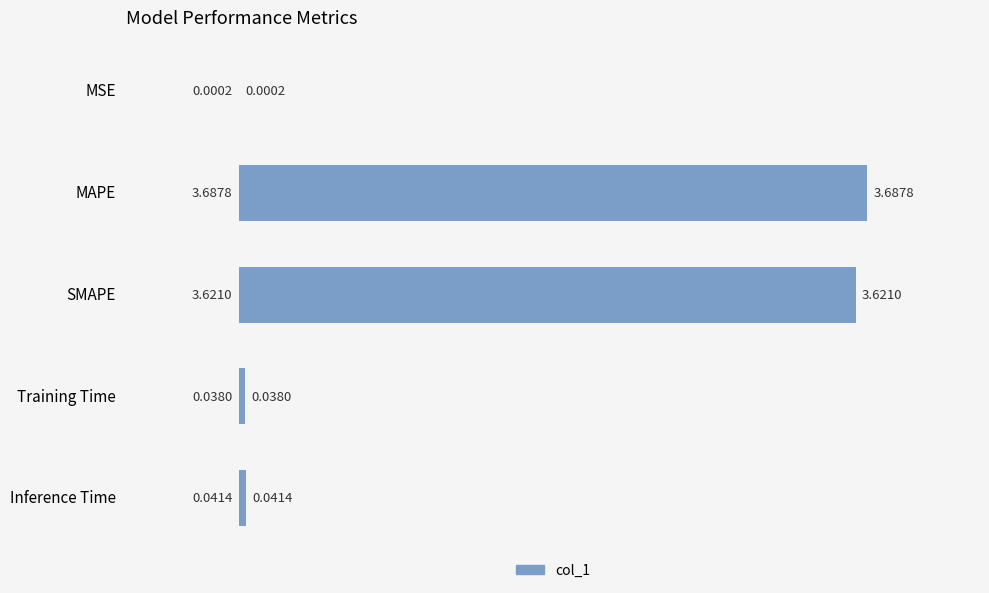

What is the sum of the values at MAPE and Inference Time?

3.7